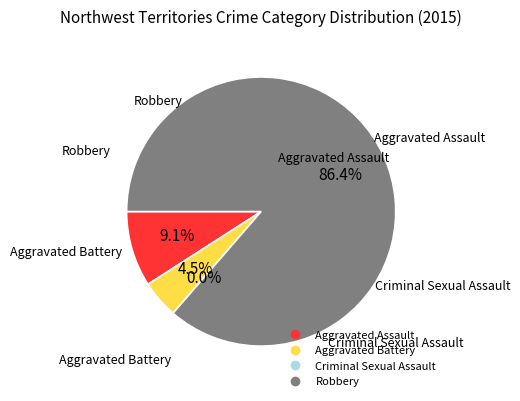

Which slice is the smallest?

Criminal Sexual Assault